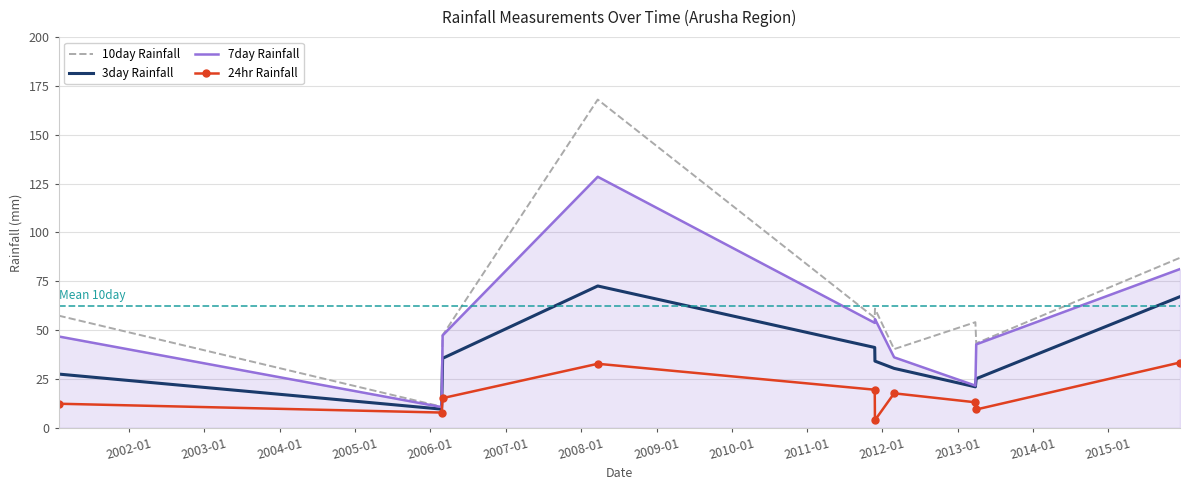

What is the lowest value of the 10day Rainfall series?

10.9